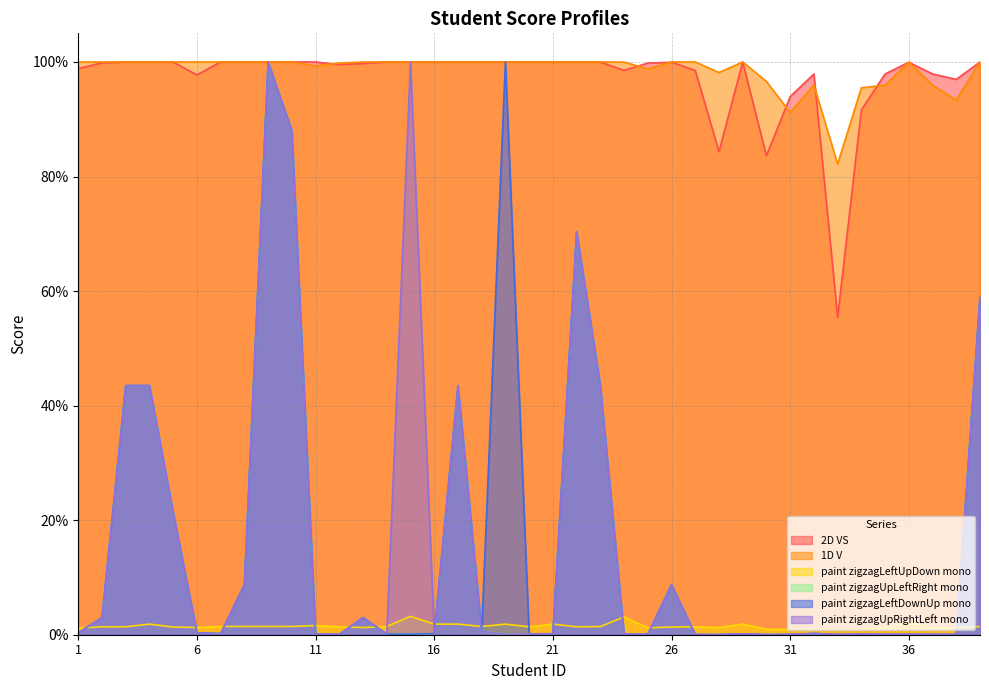

How many interior local peaks does the 2D VS series have?

11